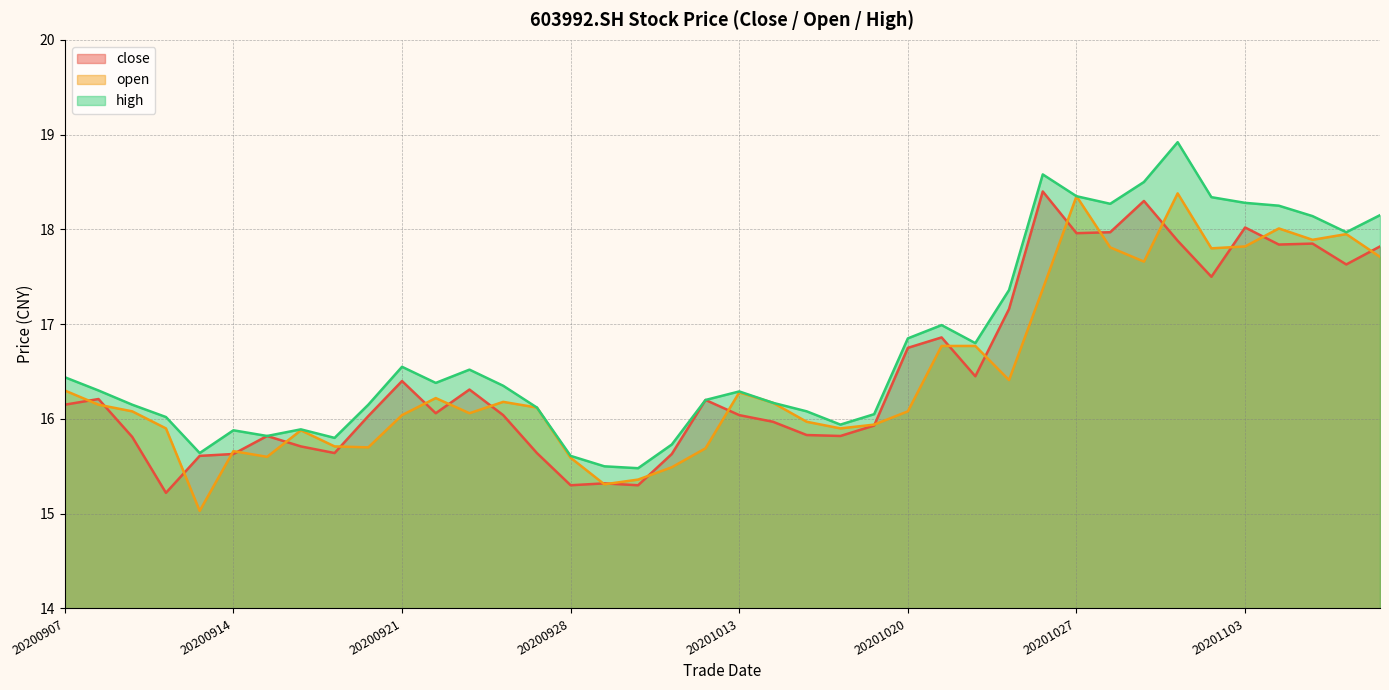

Rank the categories by open value from lowest to highest.

20200911, 20200929, 20200930, 20201009, 20200928, 20200915, 20200914, 20201012, 20200918, 20200917, 20200916, 20200910, 20201016, 20201019, 20201015, 20200921, 20200923, 20200909, 20201020, 20200925, 20200908, 20201014, 20200924, 20200922, 20201013, 20200907, 20201023, 20201021, 20201022, 20201026, 20201029, 20201109, 20201102, 20201028, 20201103, 20201105, 20201106, 20201104, 20201027, 20201030